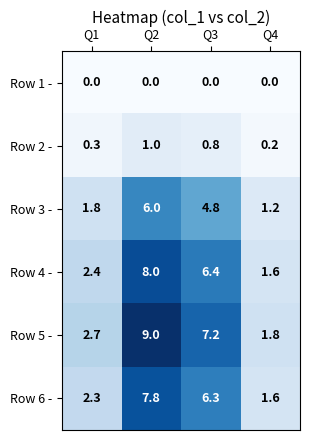

Reading left to right, extract all data points from this chart.

Row 1 -: 0.0	0.0	0.0	0.0
Row 2 -: 0.3	1.0	0.8	0.2
Row 3 -: 1.8	6.0	4.8	1.2
Row 4 -: 2.4	8.0	6.4	1.6
Row 5 -: 2.7	9.0	7.2	1.8
Row 6 -: 2.3	7.8	6.3	1.6